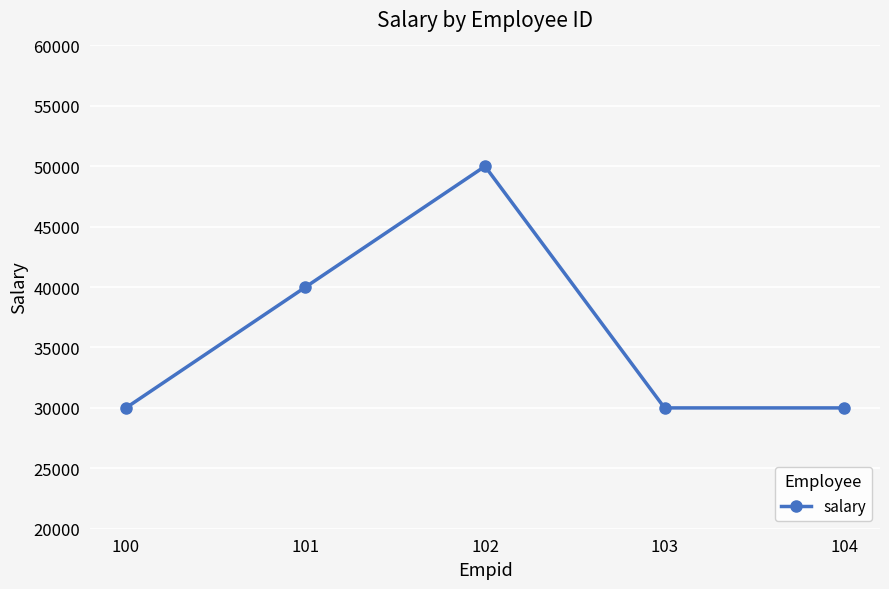

How many lines are shown in the chart?

1